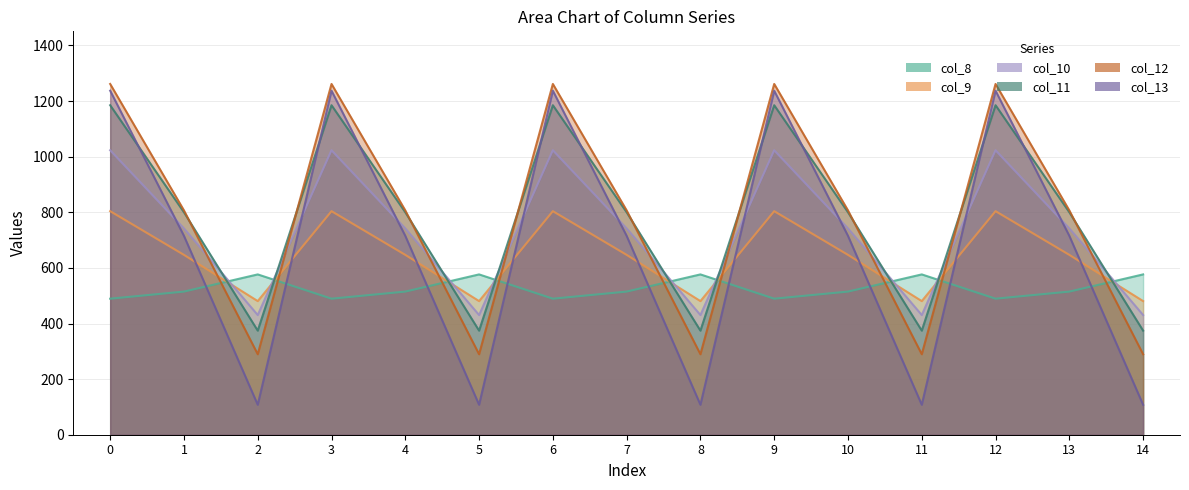

What is the smallest value displayed?

107.8